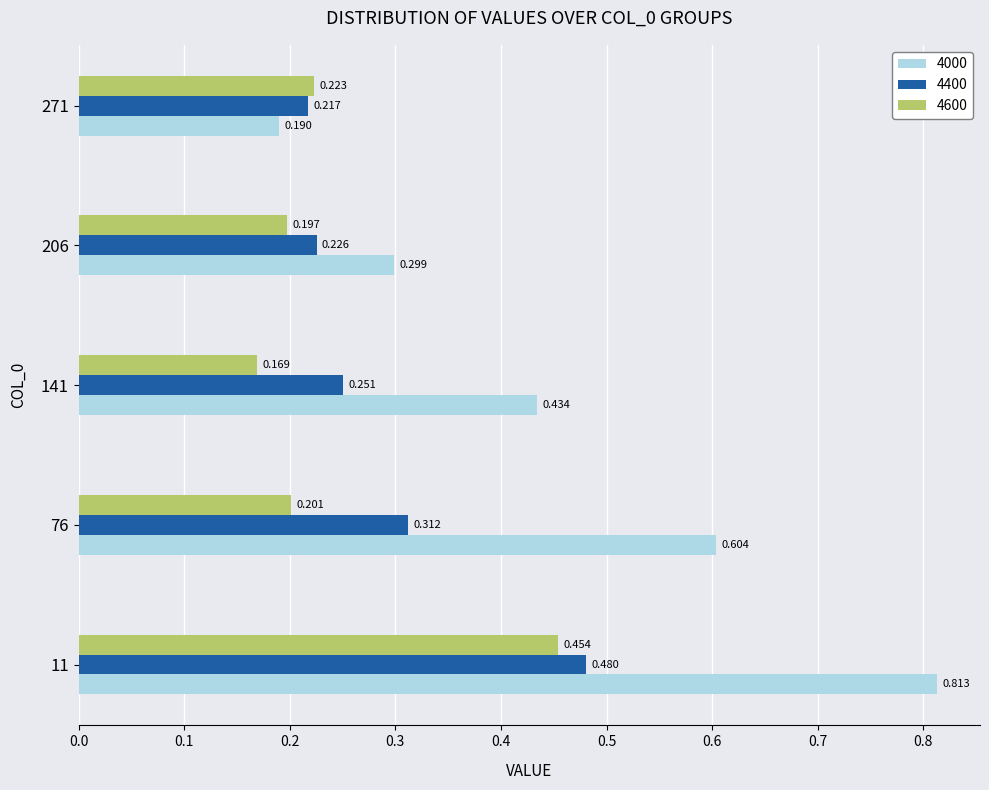

Is the value of 4600 at 206 greater than the value of 4000 at 206?

No